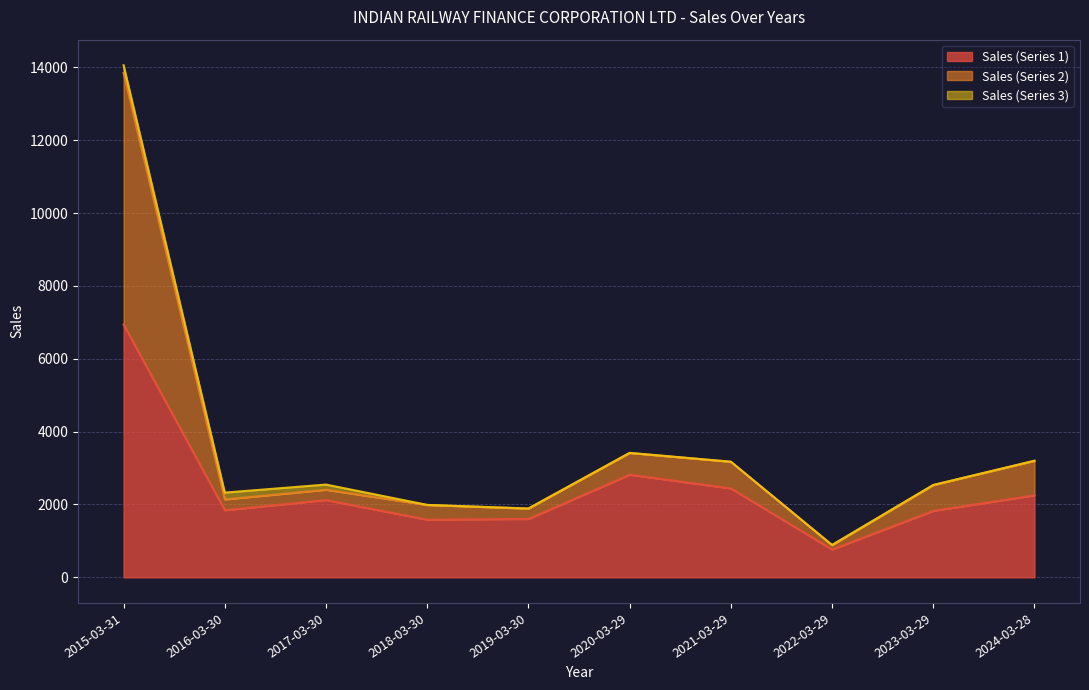

At which category is the sum across all series the highest?

2015-03-31